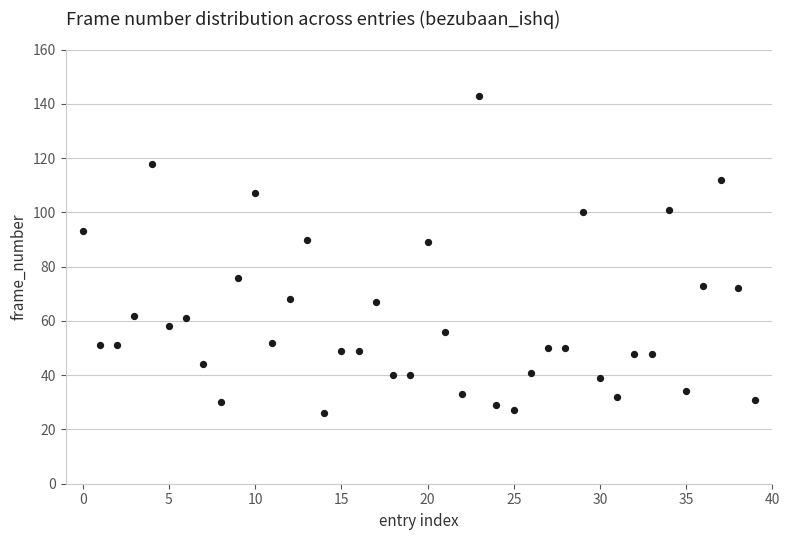

What is the range of Y values (max minus min)?

117